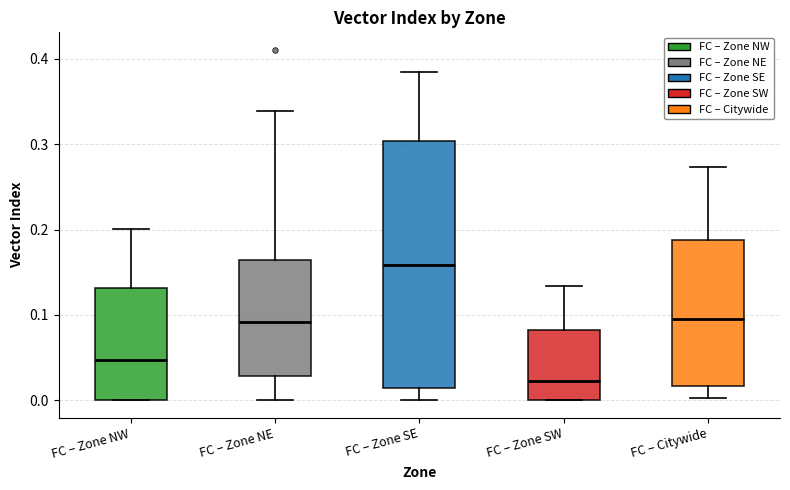

Which box is the tallest, from its lower edge to its upper edge?

FC – Zone SE